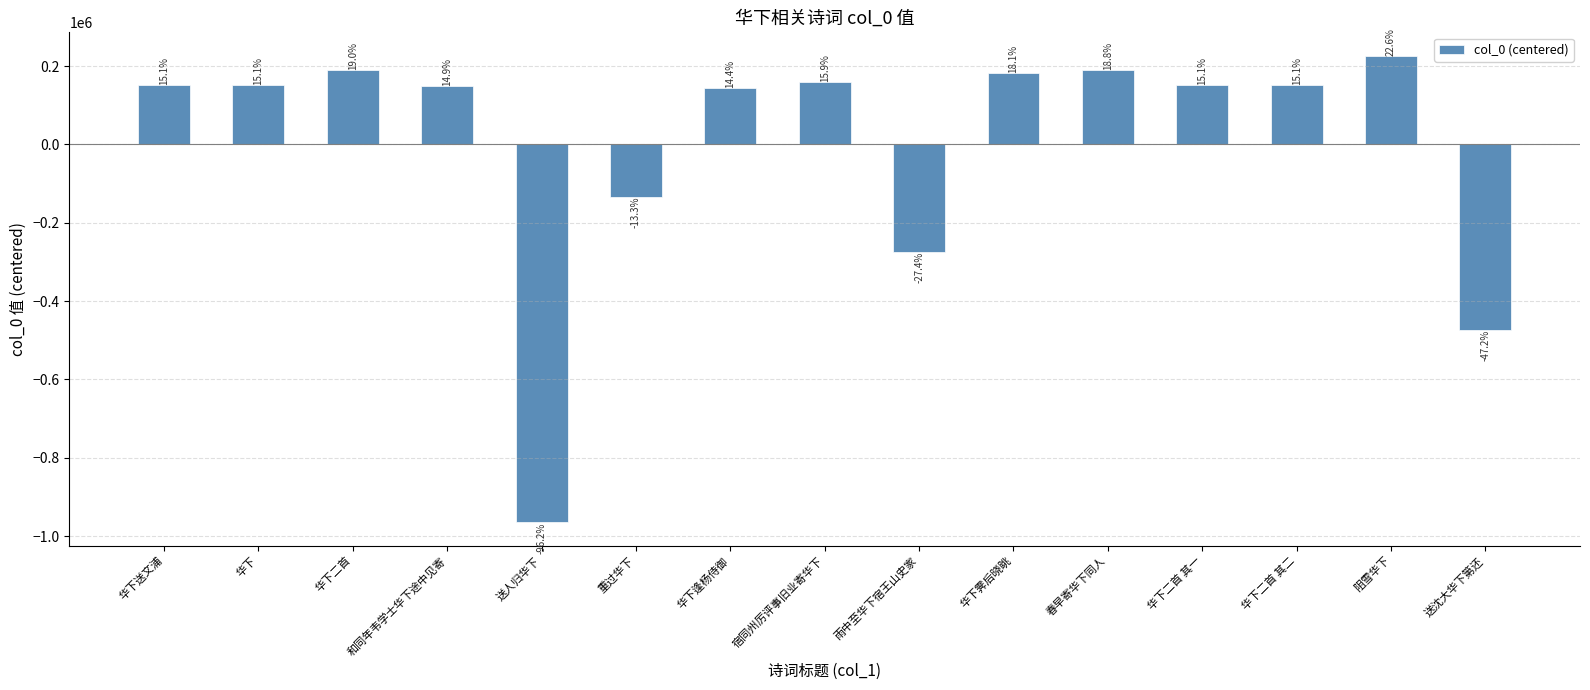

What is the label of the 5th bar from the left?

送人归华下